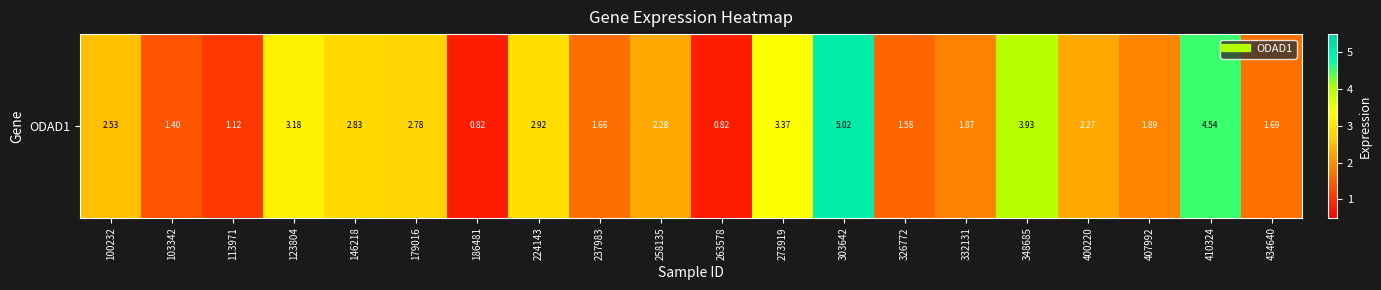

At which label does the data first exceed 2?

100232